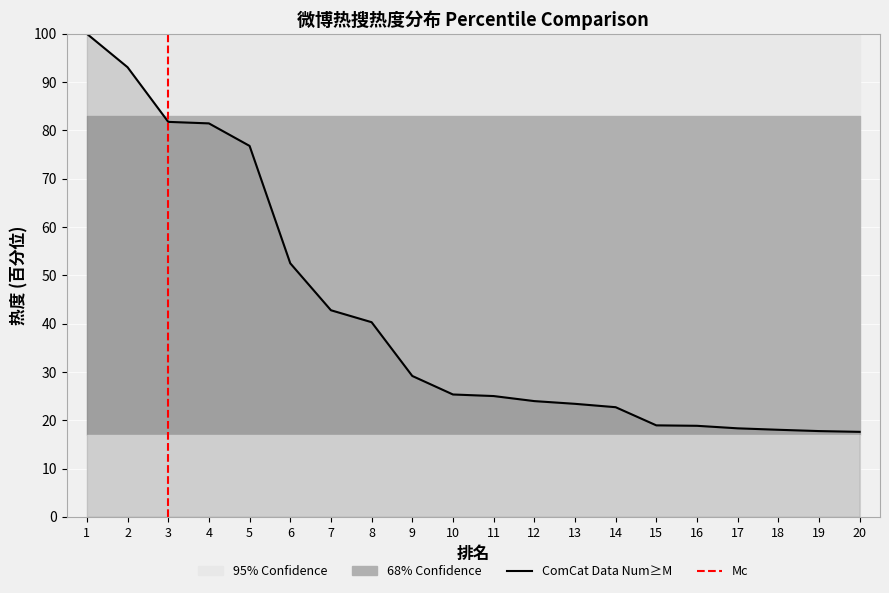

True or false: ComCat Data Num≥M has a value of 20.7 at 6.

False